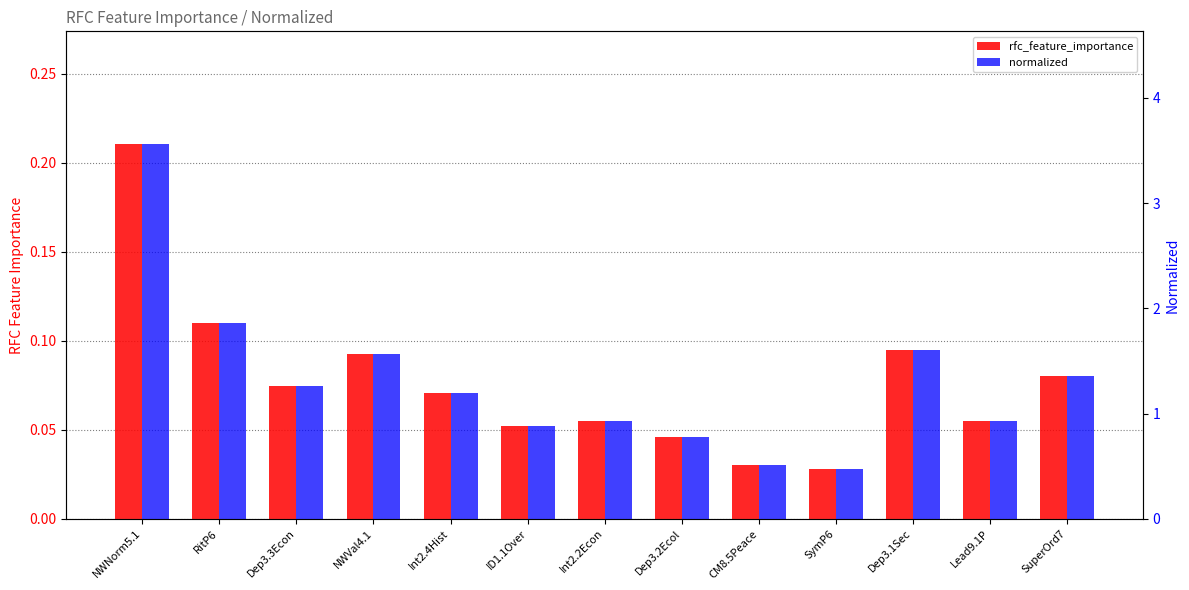

Which label corresponds to the smallest value in the chart?

SymP6